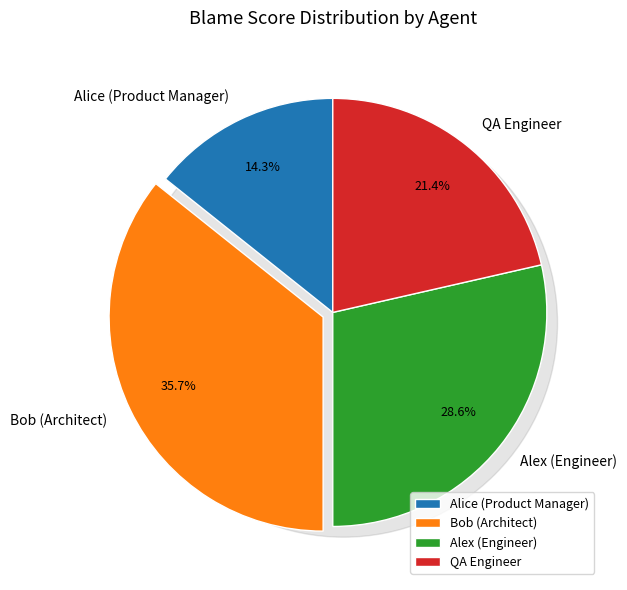

To the nearest percent, what is the average slice percentage?

25%